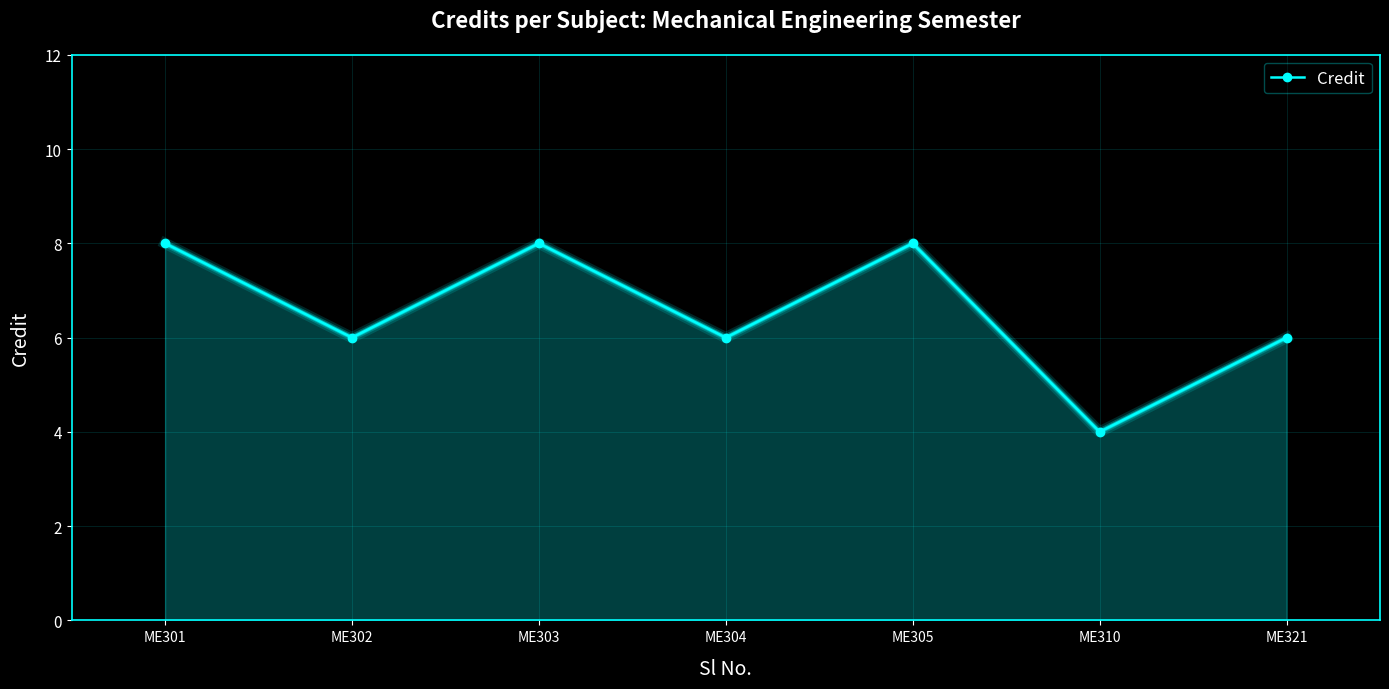

What is the average value?

7